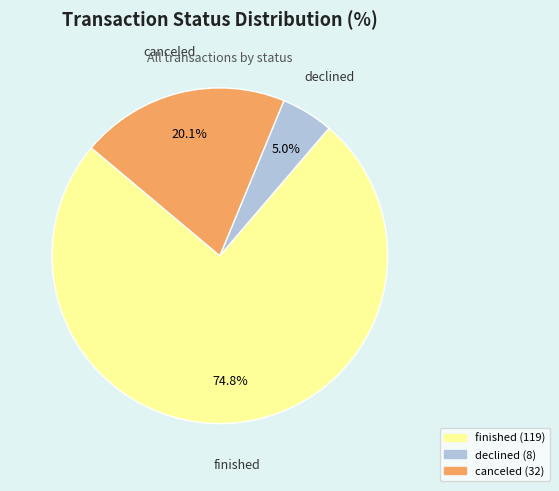

What is the smallest slice in the pie chart?

declined